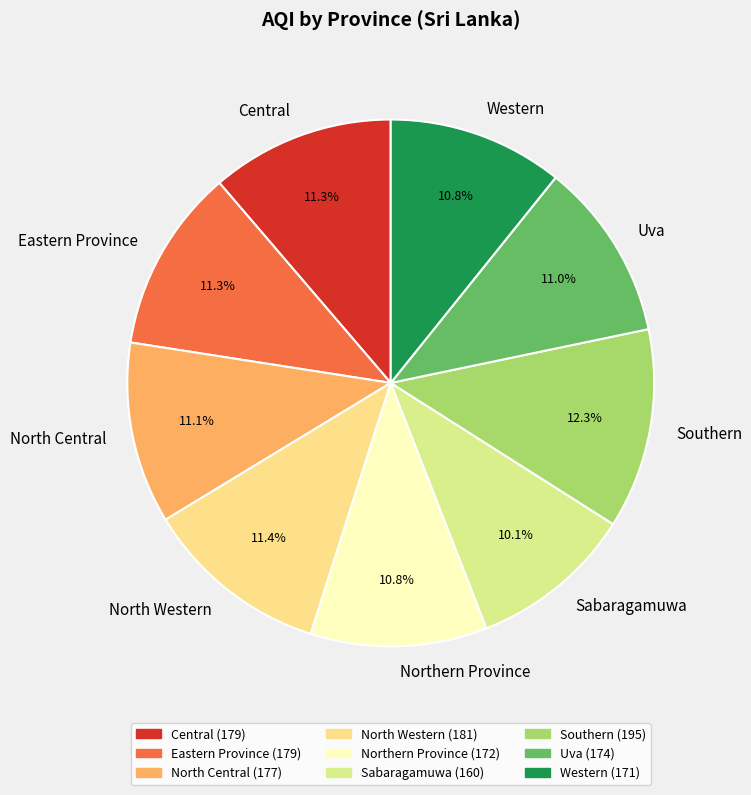

What is the total percentage of Sabaragamuwa and North Central?

21.2%